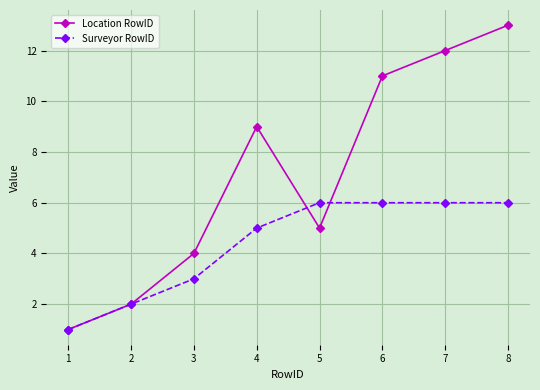

True or false: Surveyor RowID has a value of 6 at 6.

True